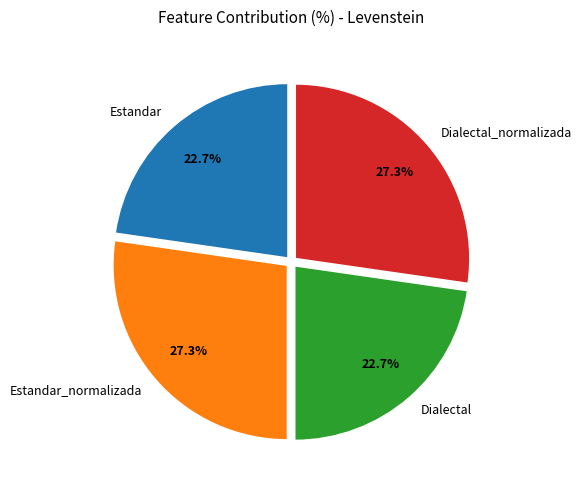

Is Dialectal_normalizada the majority of the pie?

No